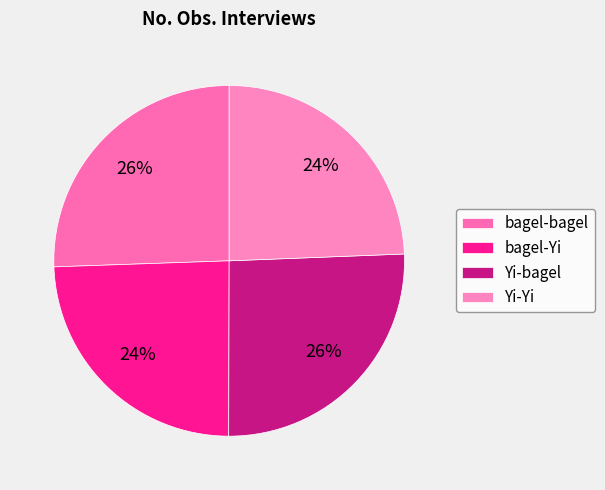

Which slice is the smallest?

Yi-Yi